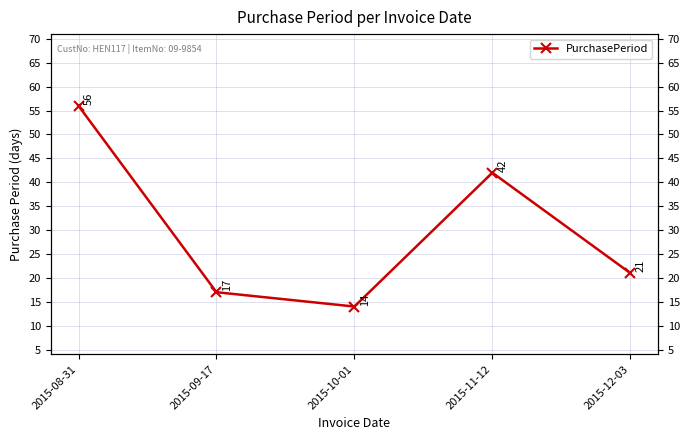

How many lines are shown in the chart?

1